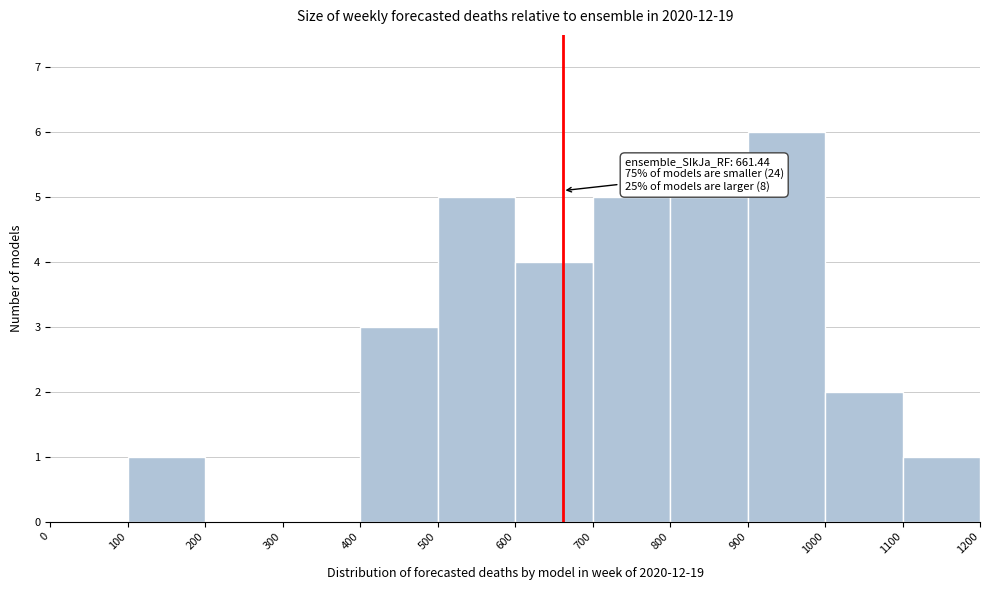

Which range on the x-axis has the tallest bar?

900 to 1000